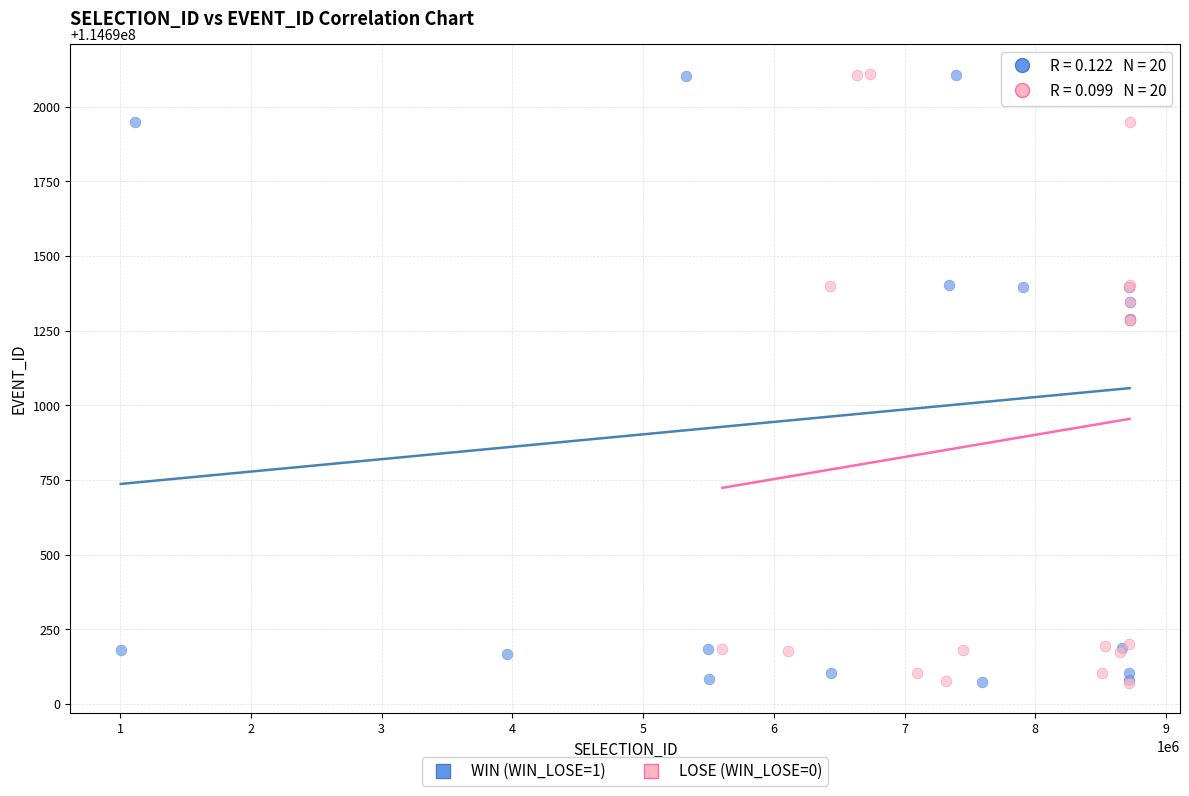

What are all the series names shown in the legend?

WIN (WIN_LOSE=1), LOSE (WIN_LOSE=0)